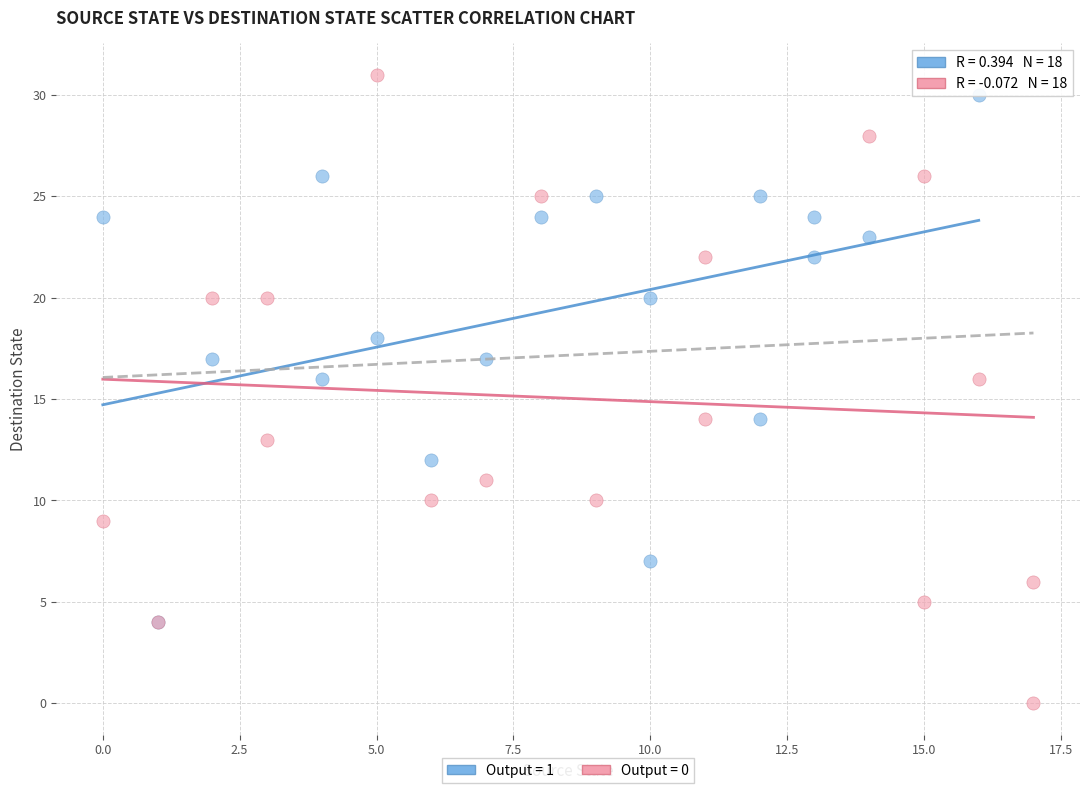

Which series reaches the minimum Y coordinate?

Output = 0